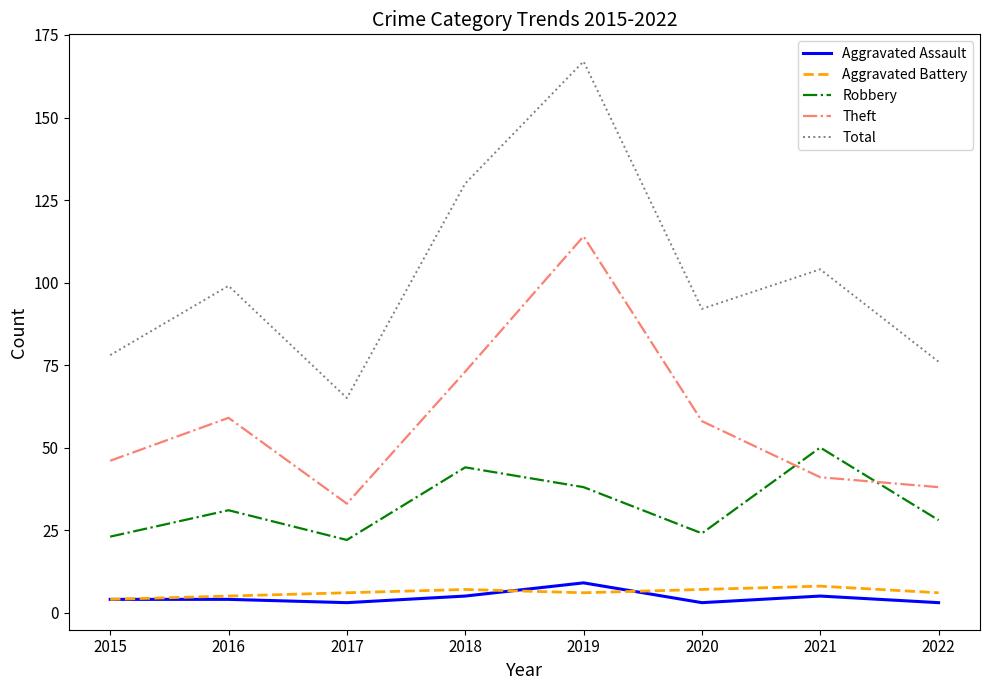

Which label corresponds to the largest value in the chart?

2019